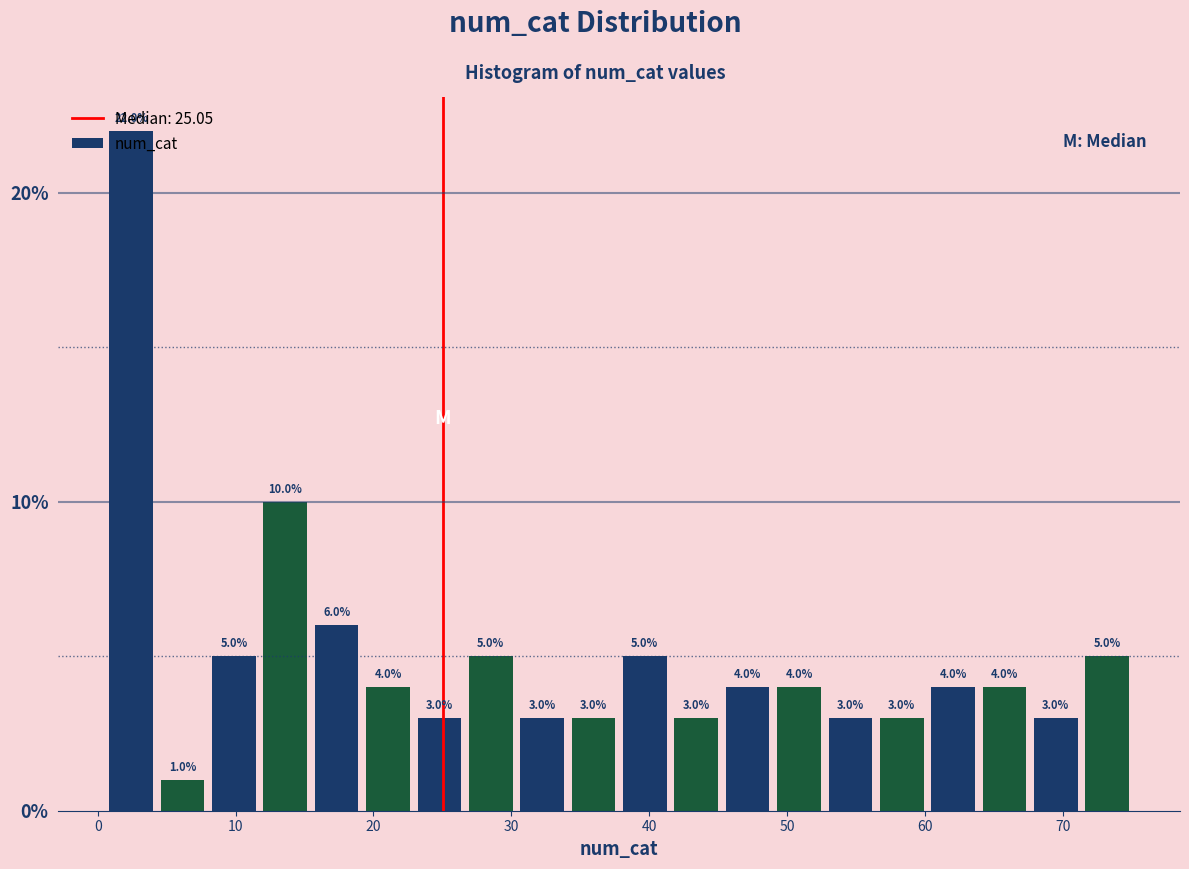

Read against the x-axis, roughly where is the centre of the tallest bar?

2